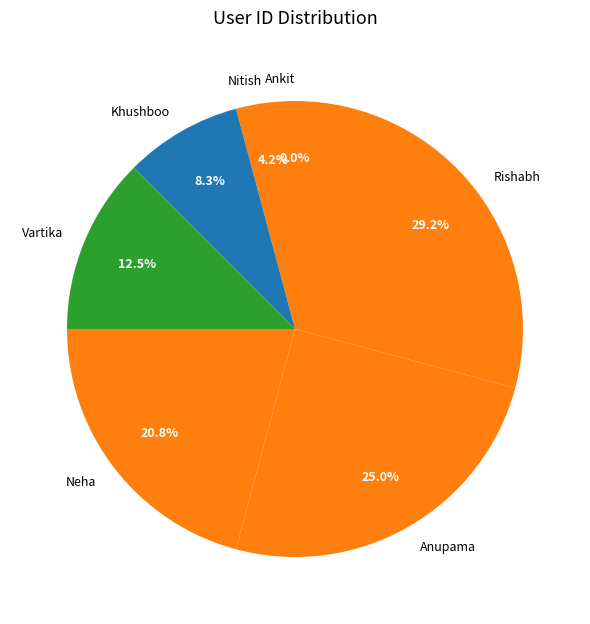

What is the ratio of the value at Anupama to the value at Nitish?

6.0